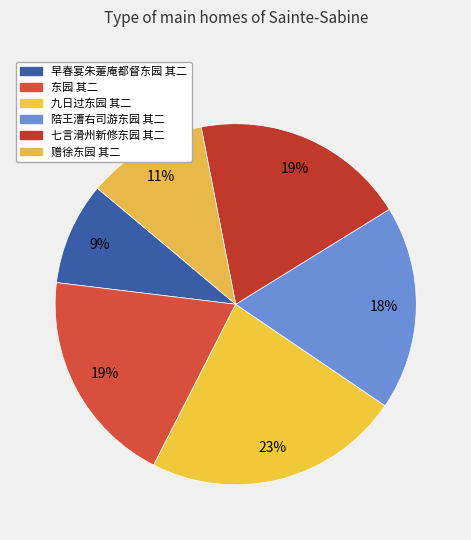

To the nearest percent, what is the average slice percentage?

17%